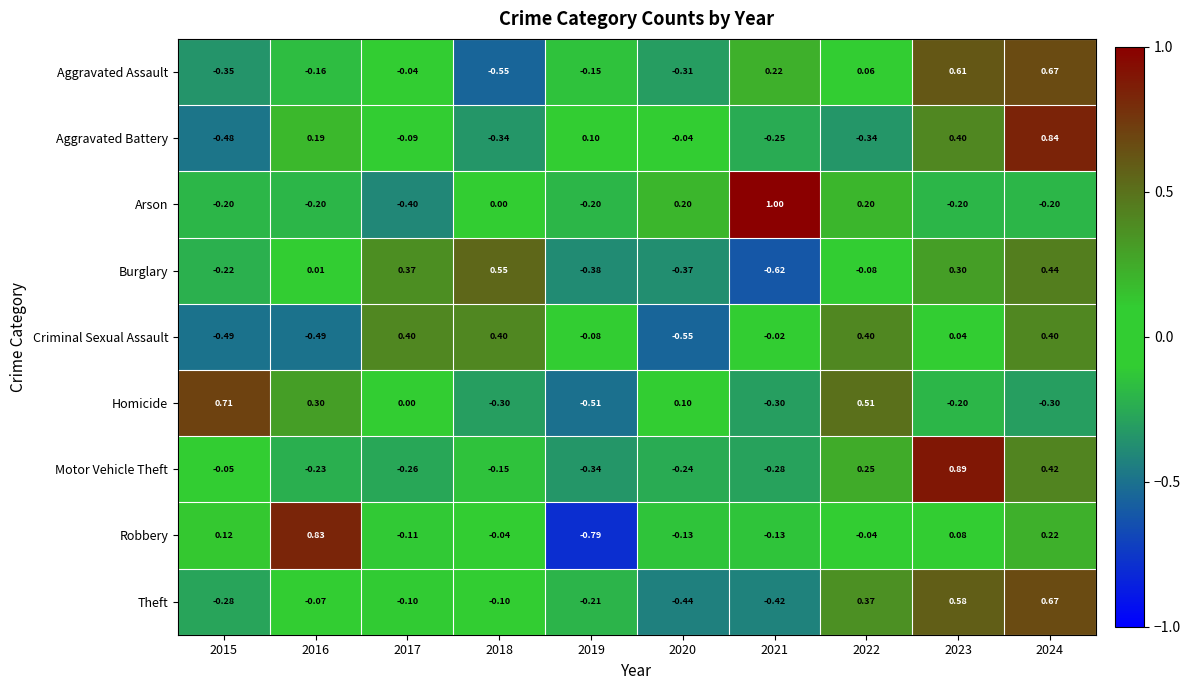

Is the value of Aggravated Battery at 2024 greater than the value of Robbery at 2020?

Yes